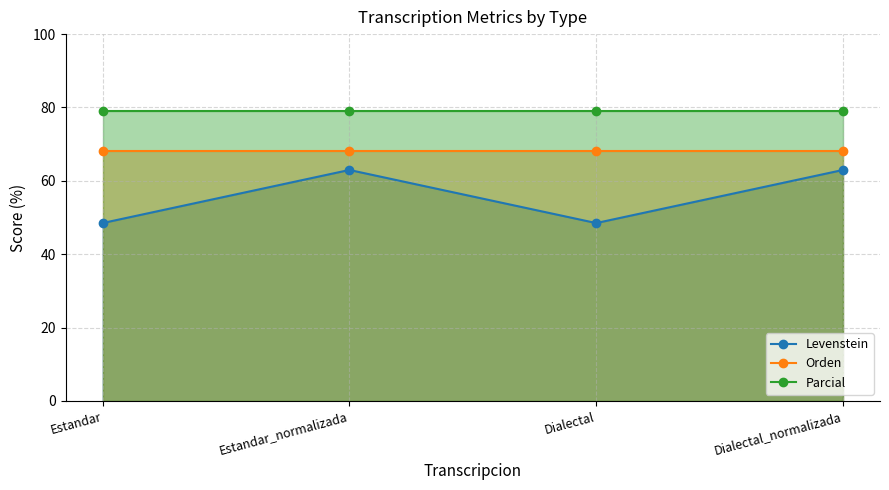

How many lines are shown in the chart?

3